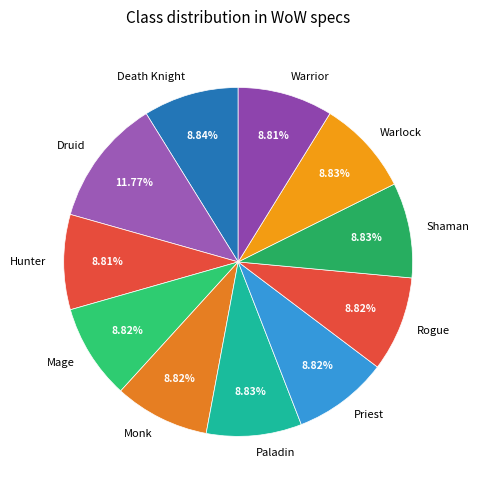

Which slice is the largest?

Druid